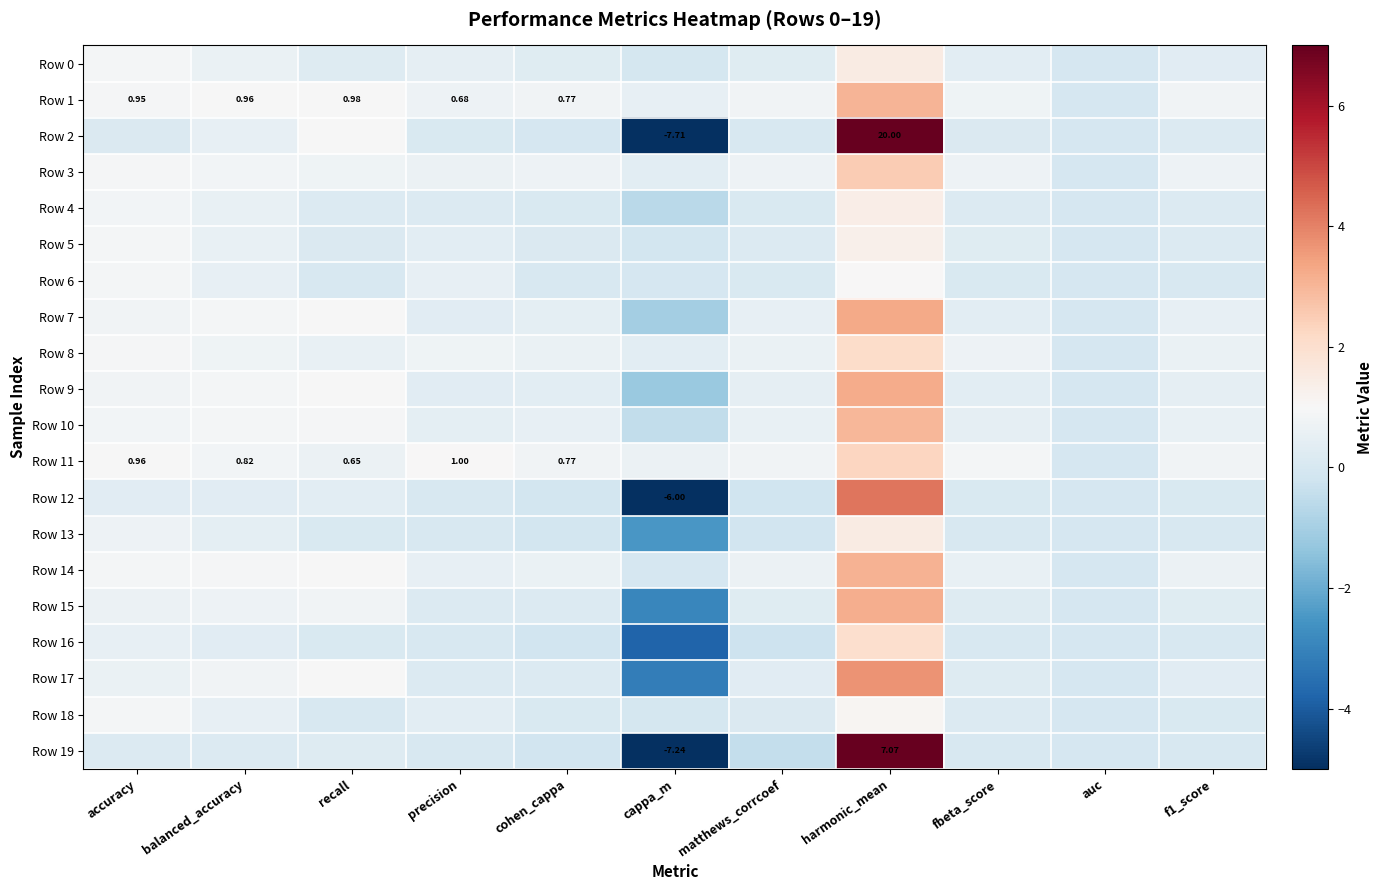

At which label does Row 16 first exceed 0?

accuracy